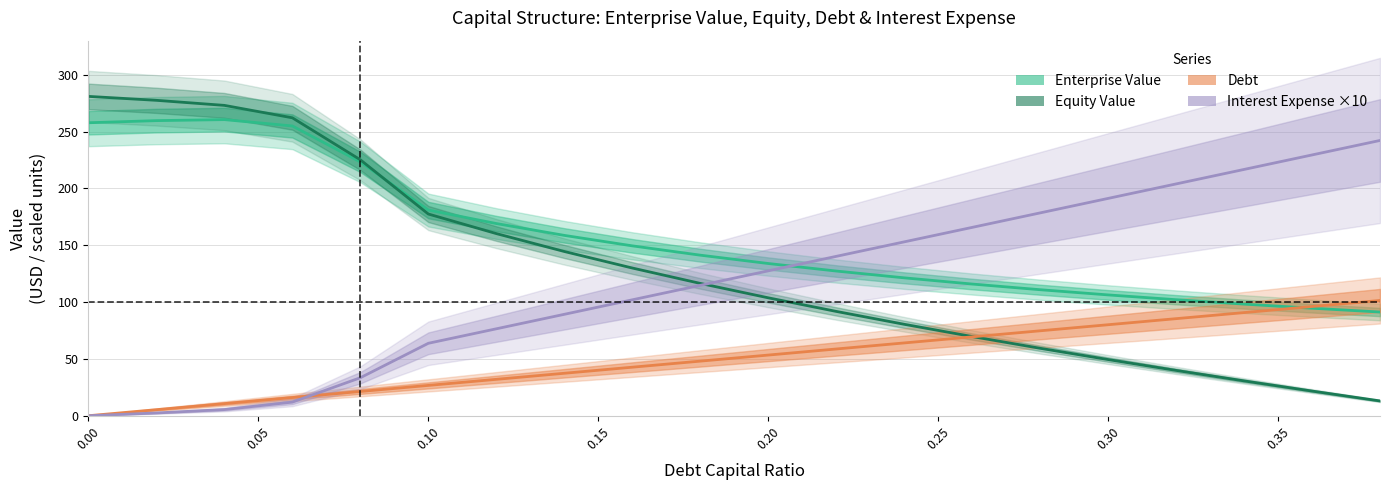

What are all the series names shown in the legend?

Enterprise Value, Equity Value, Debt, Interest Expense ×10